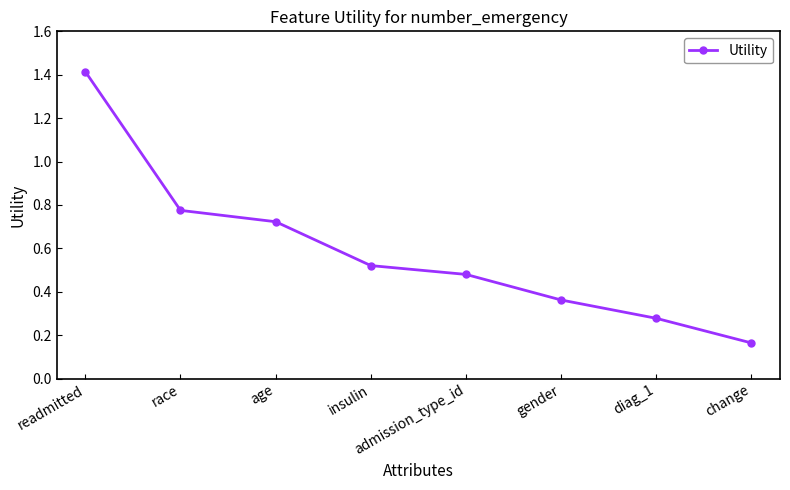

List the labels in order of value, largest first.

readmitted, race, age, insulin, admission_type_id, gender, diag_1, change